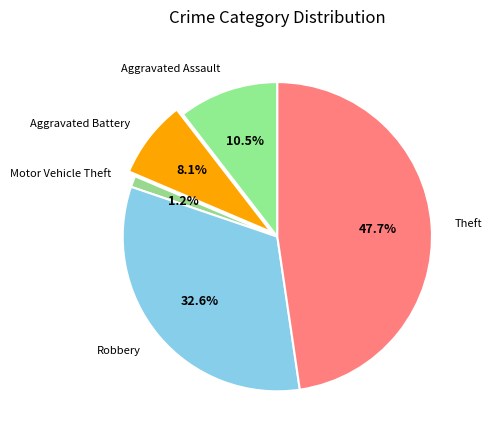

To the nearest percent, what percentage of the pie is Robbery?

33%